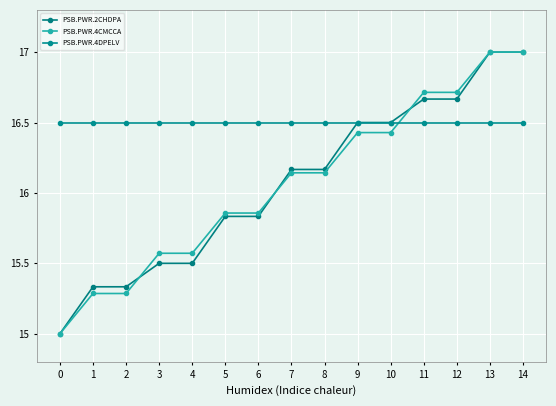

After their last crossing, which series has the higher values: PSB.PWR.4DPELV or PSB.PWR.4CMCCA?

PSB.PWR.4CMCCA